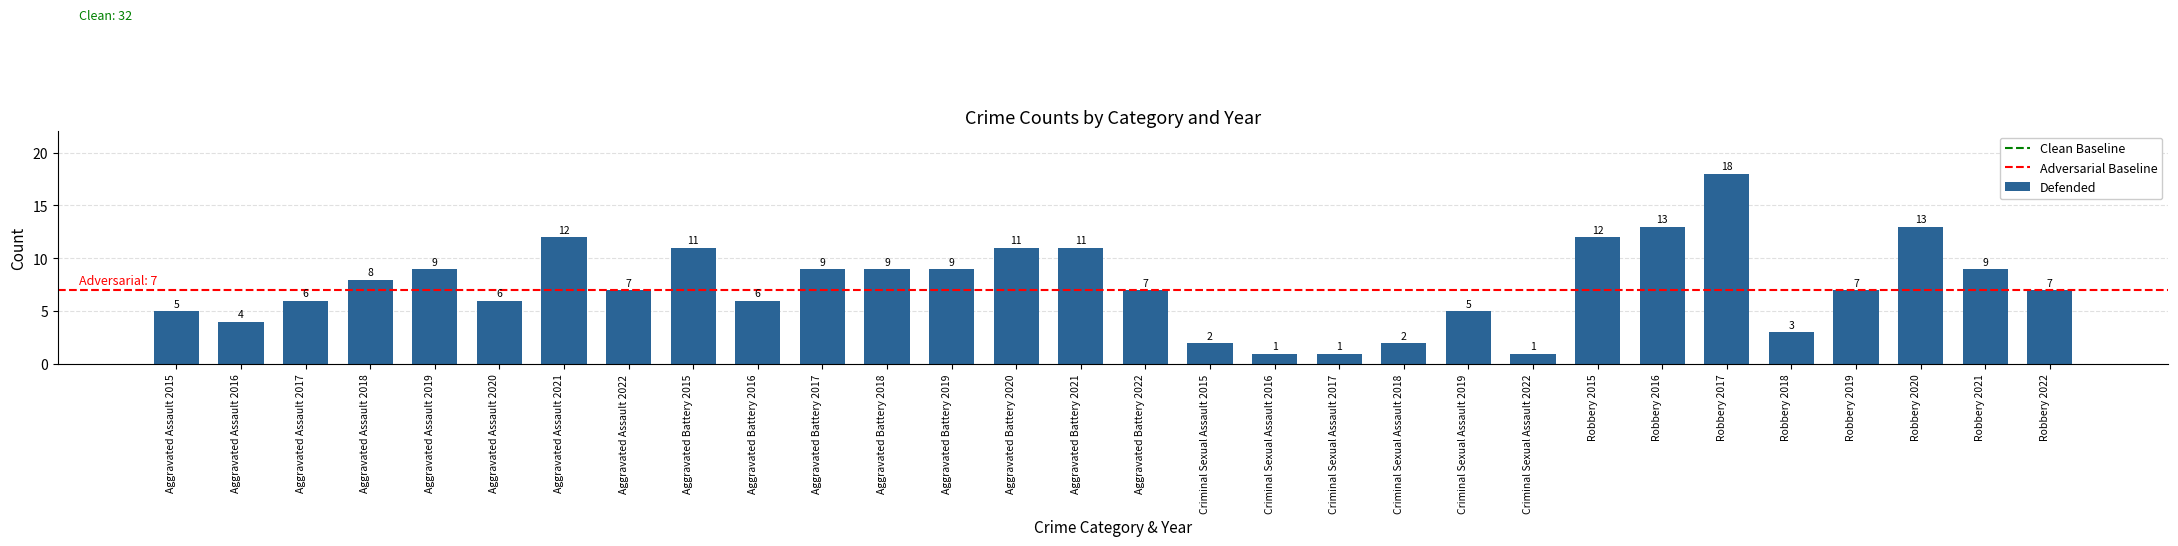

Are the bars grouped side by side (vs. stacked)?

No